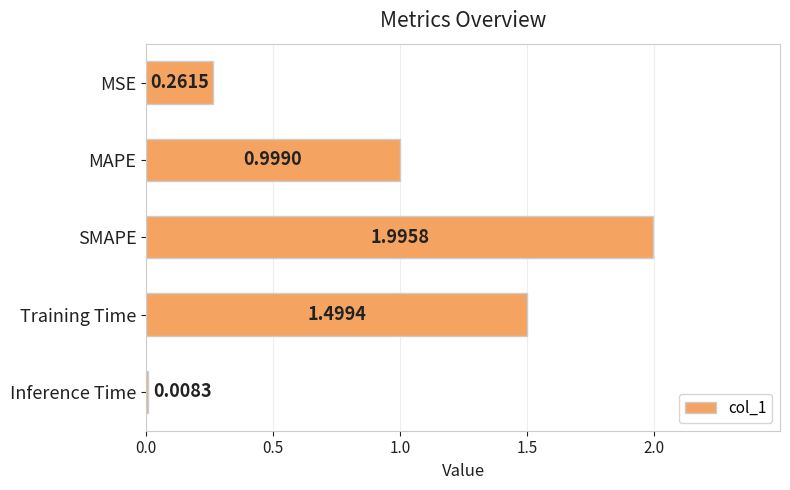

Does the chart contain any negative values?

No